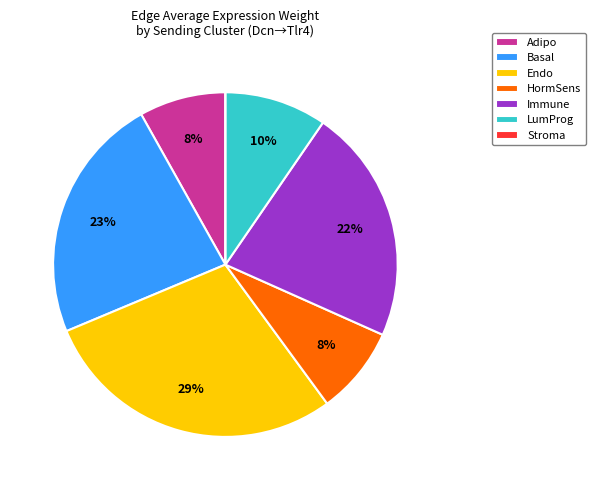

Between Immune and Basal, which is larger?

Basal